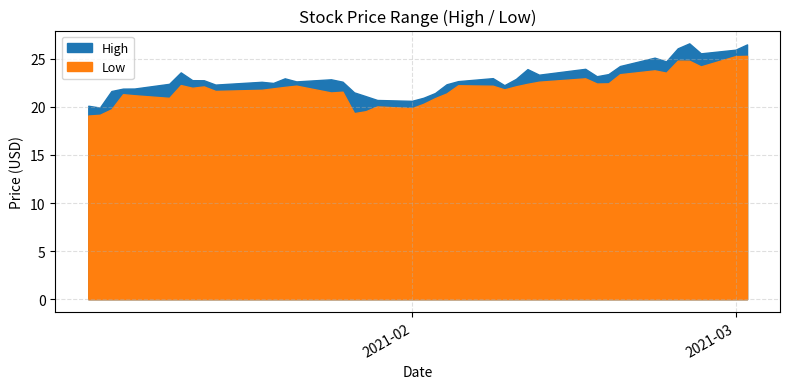

How many data points in High are above 22?

29